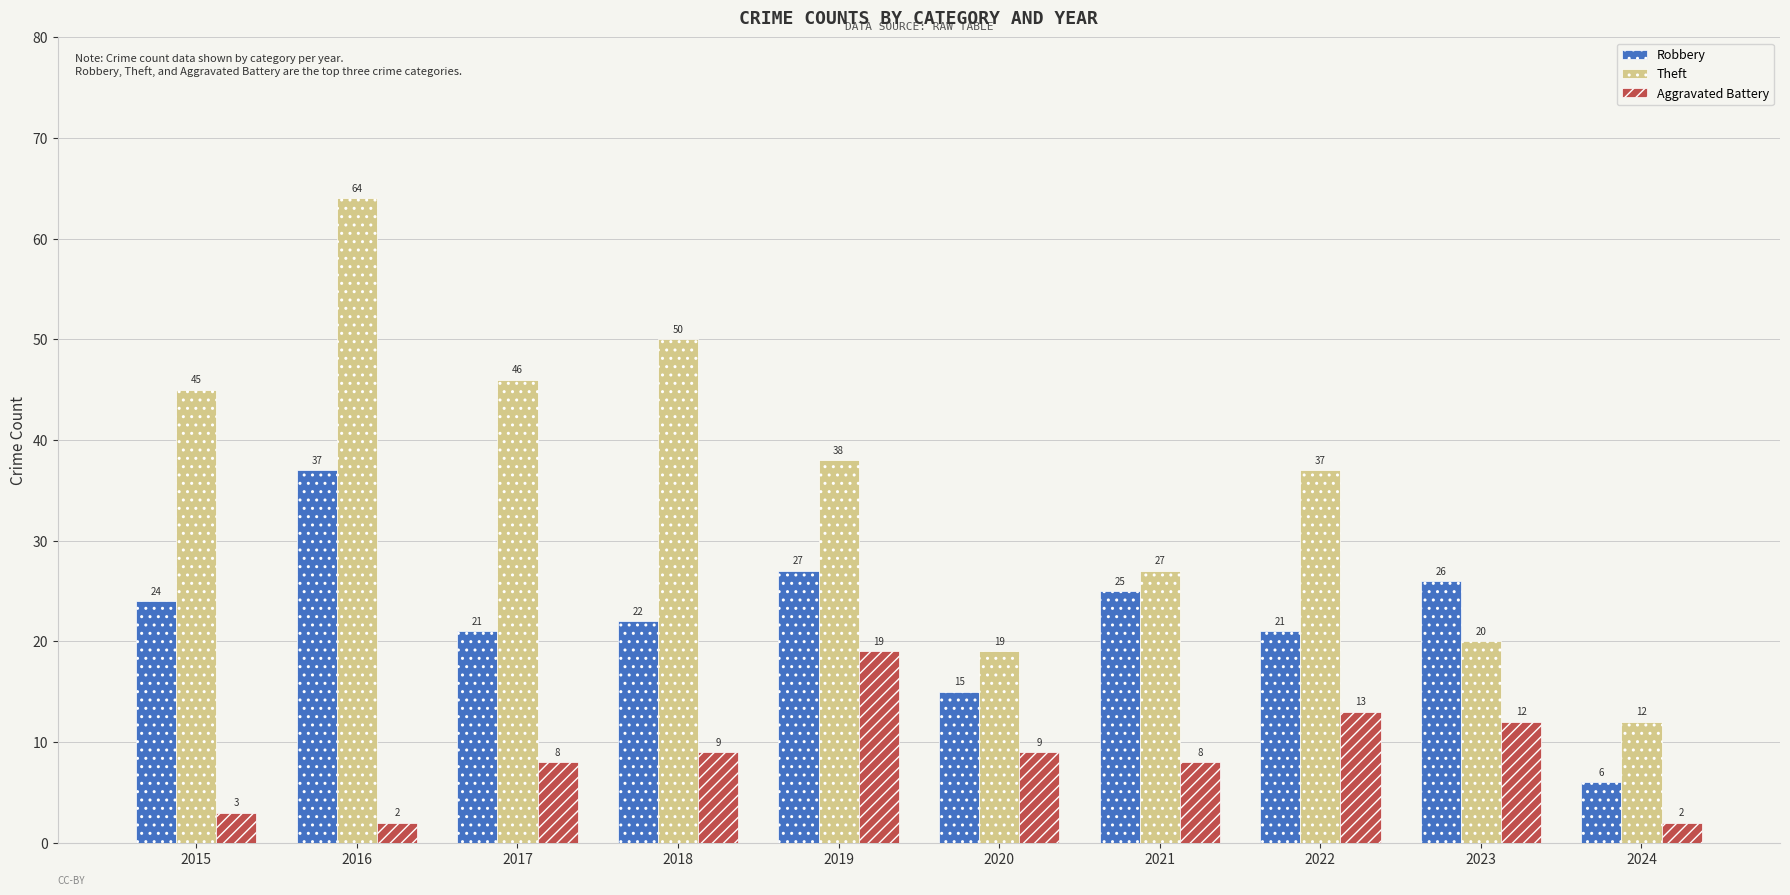

What is the difference between the Aggravated Battery values at 2021 and 2020?

1